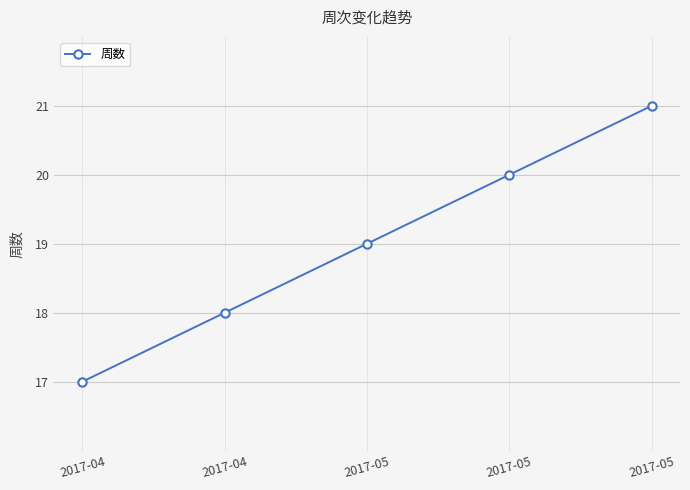

How many lines are shown in the chart?

1